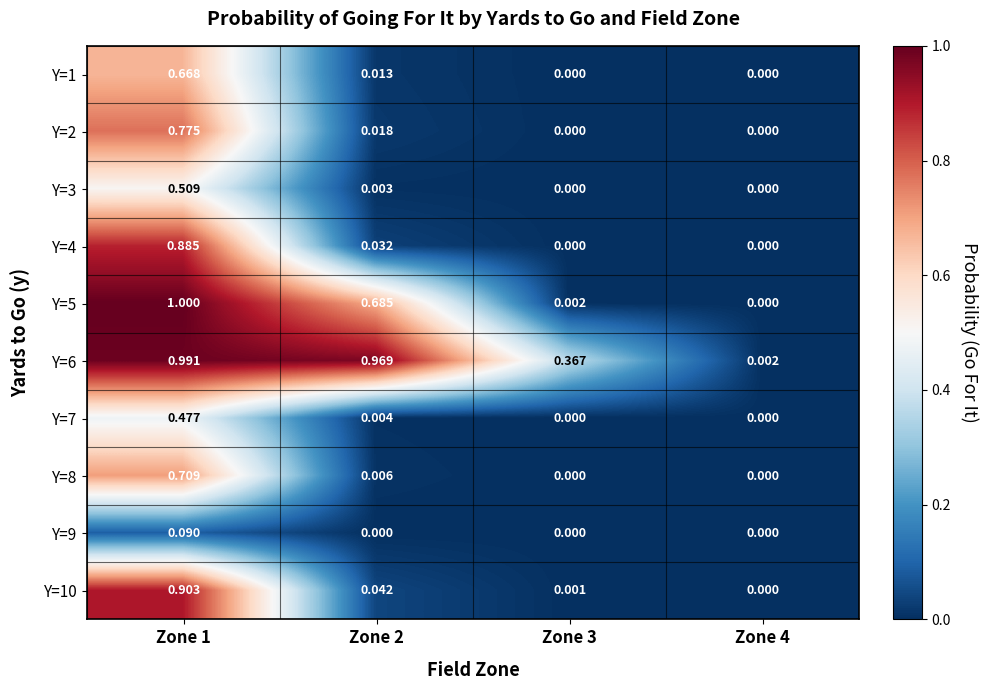

Count the number of categories in the chart.

4